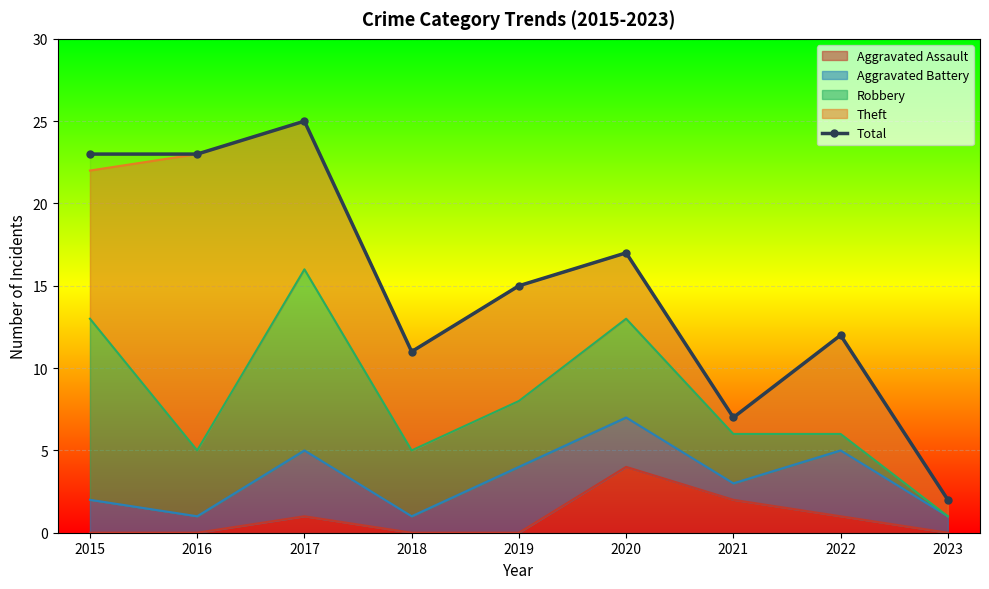

List the labels in order of value, largest first.

2017, 2015, 2016, 2020, 2019, 2022, 2018, 2021, 2023